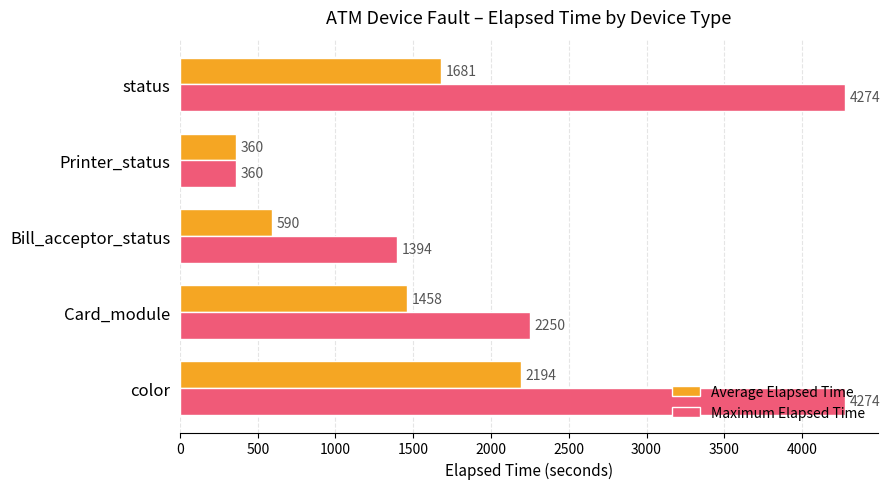

Count the number of categories in the chart.

5